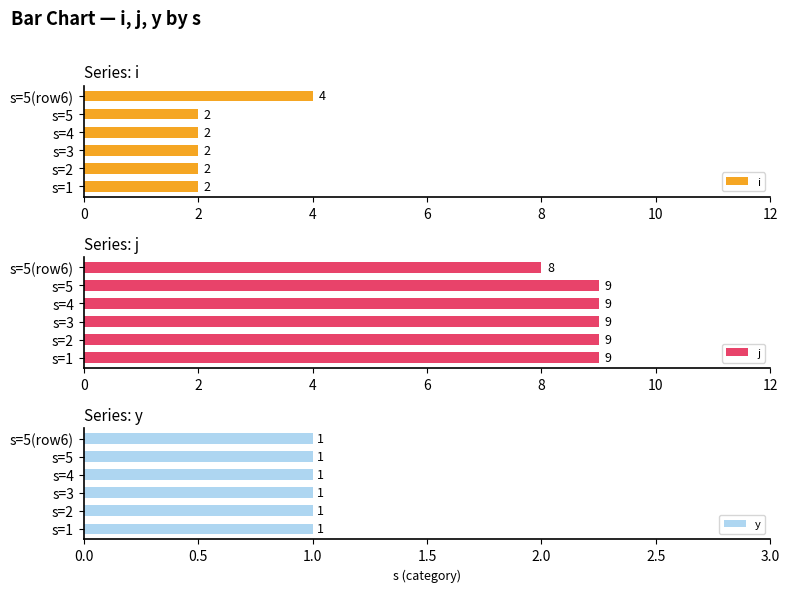

Is it true that i equals 1 at s=5?

False